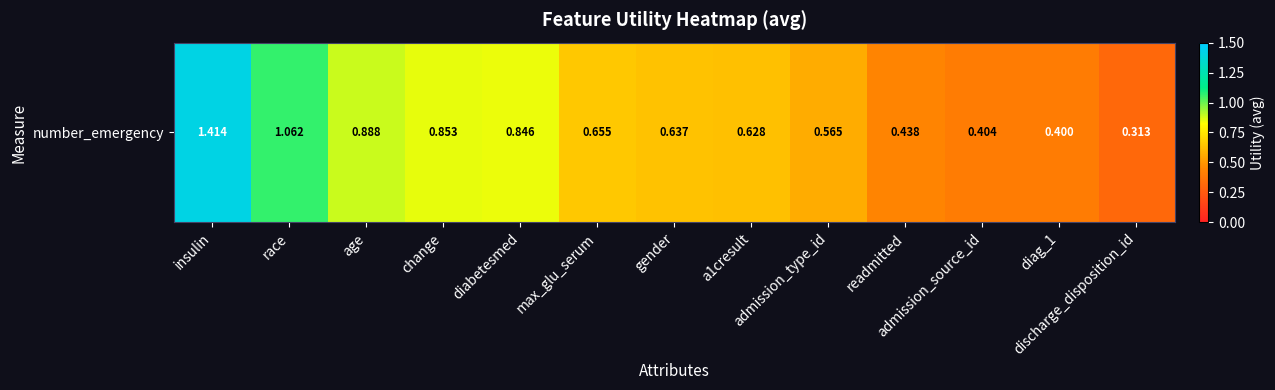

Which has a higher value, race or diabetesmed?

race